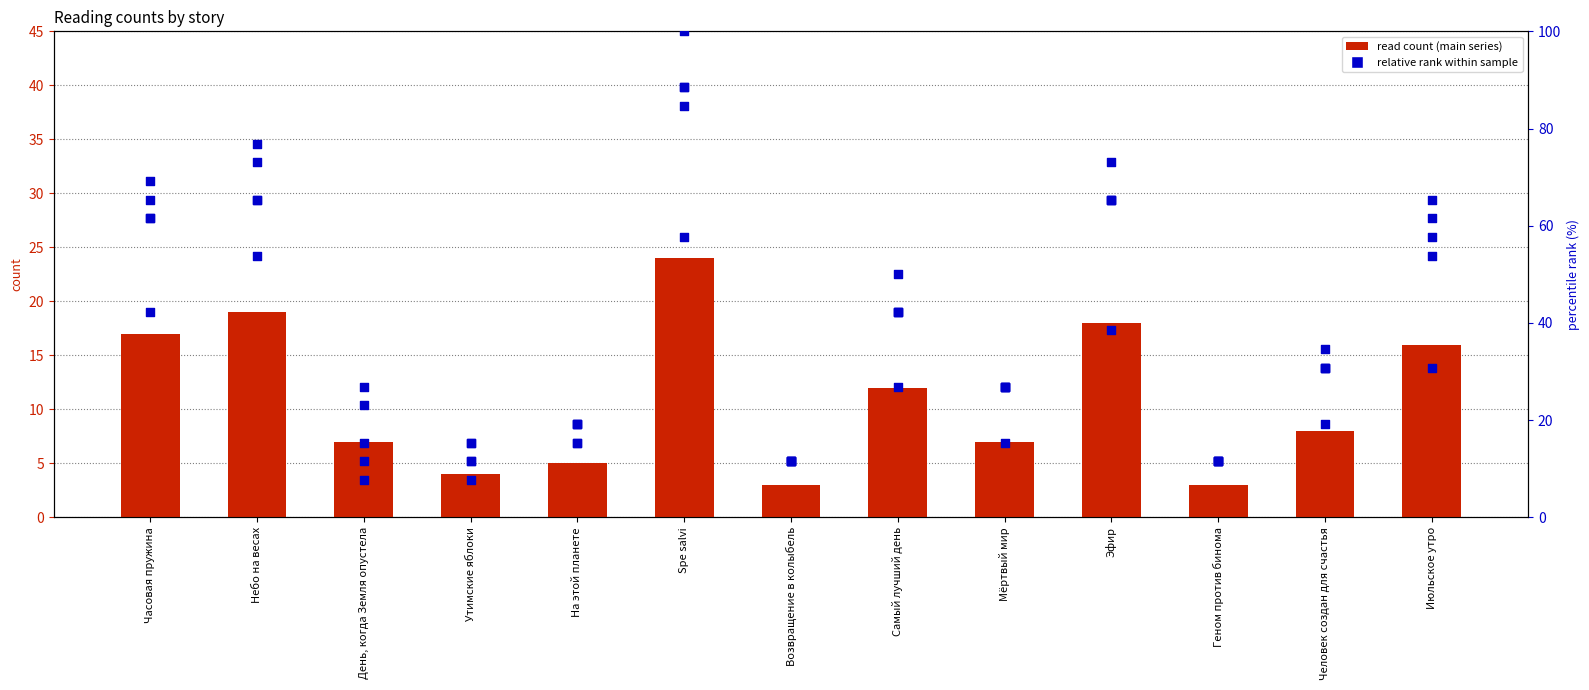

At how many categories does at least one series exceed 44?

6